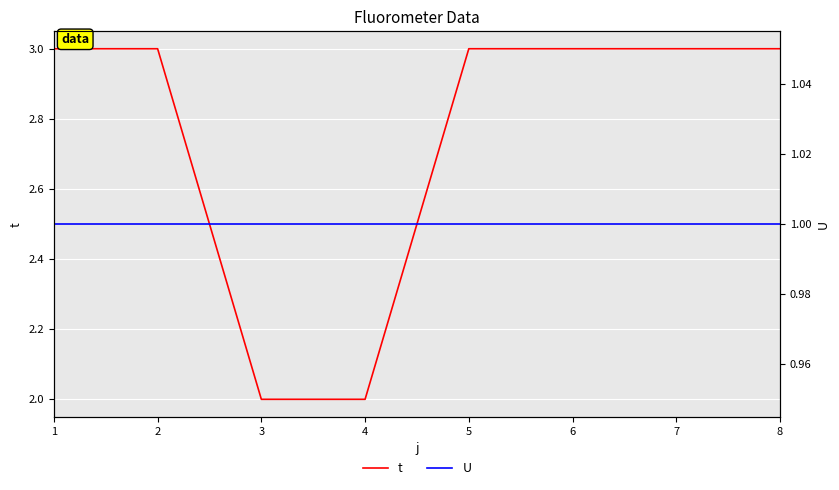

Is this an area chart (filled region under the line)?

No